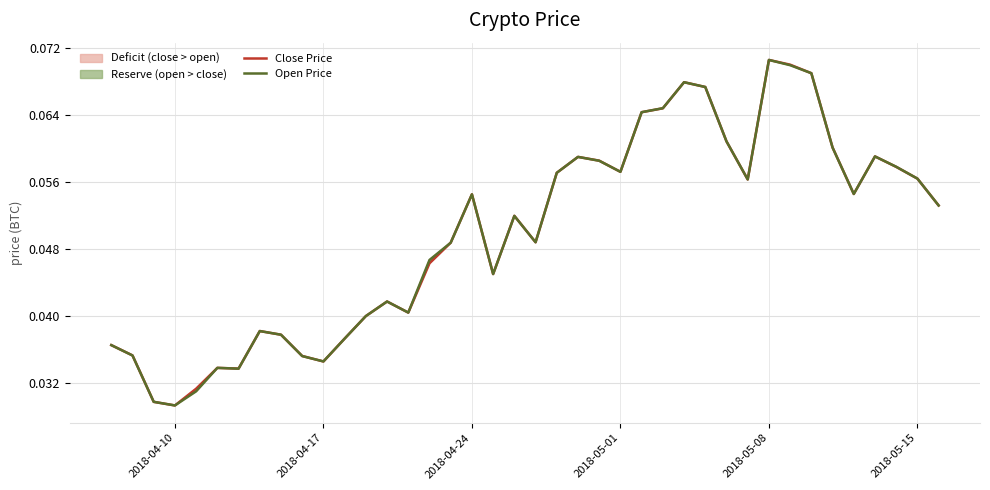

Rank the series by their average value, from lowest to highest.

Close Price, Open Price